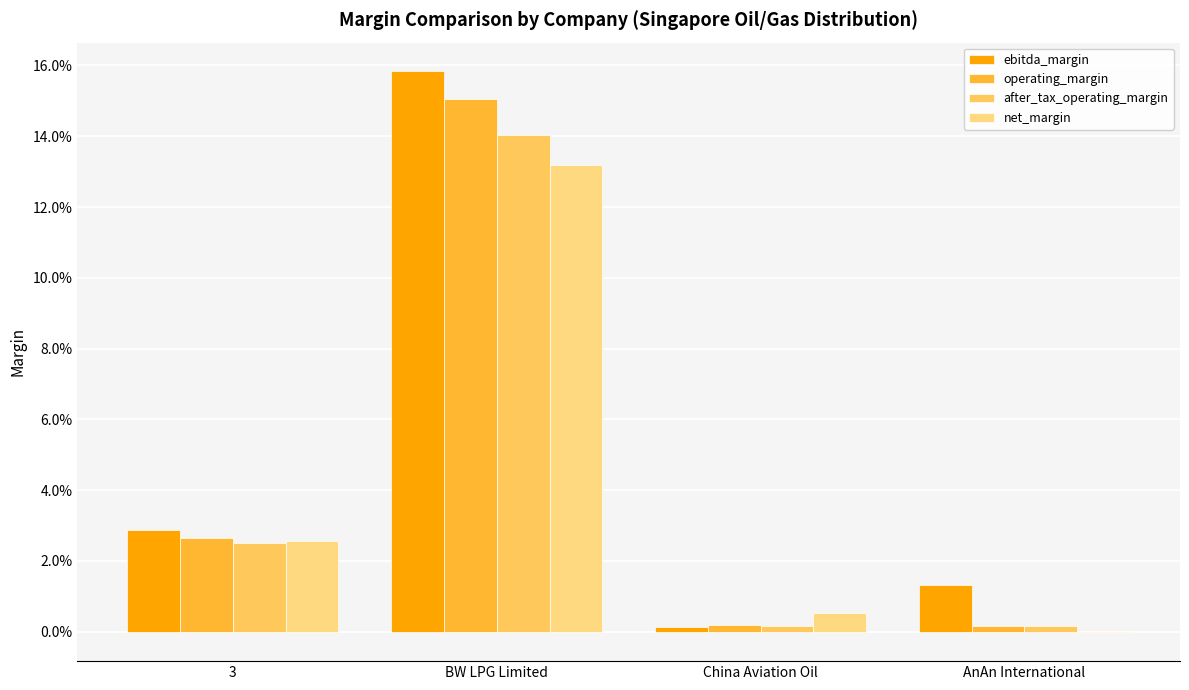

True or false: after_tax_operating_margin has a value of 0.0 at AnAn International.

True